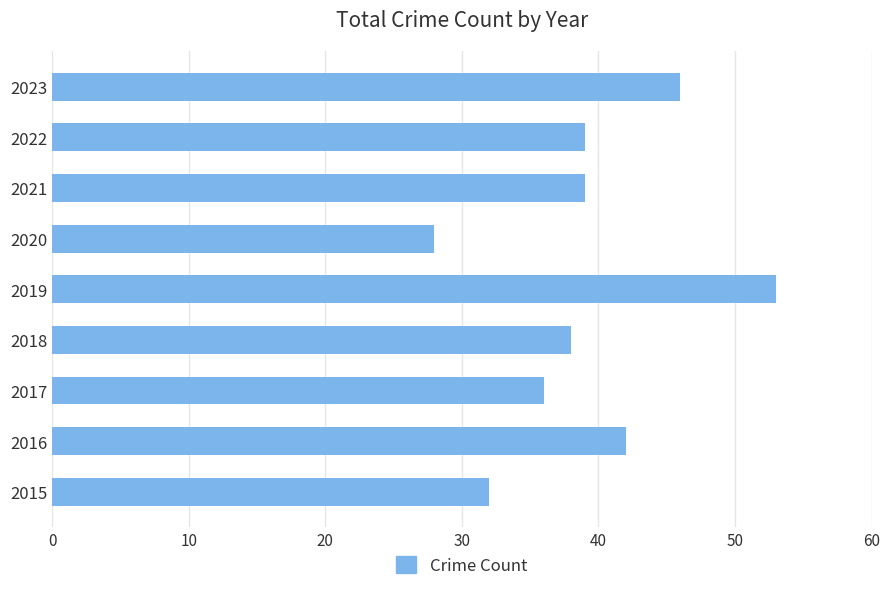

What is the sum of all values?

353